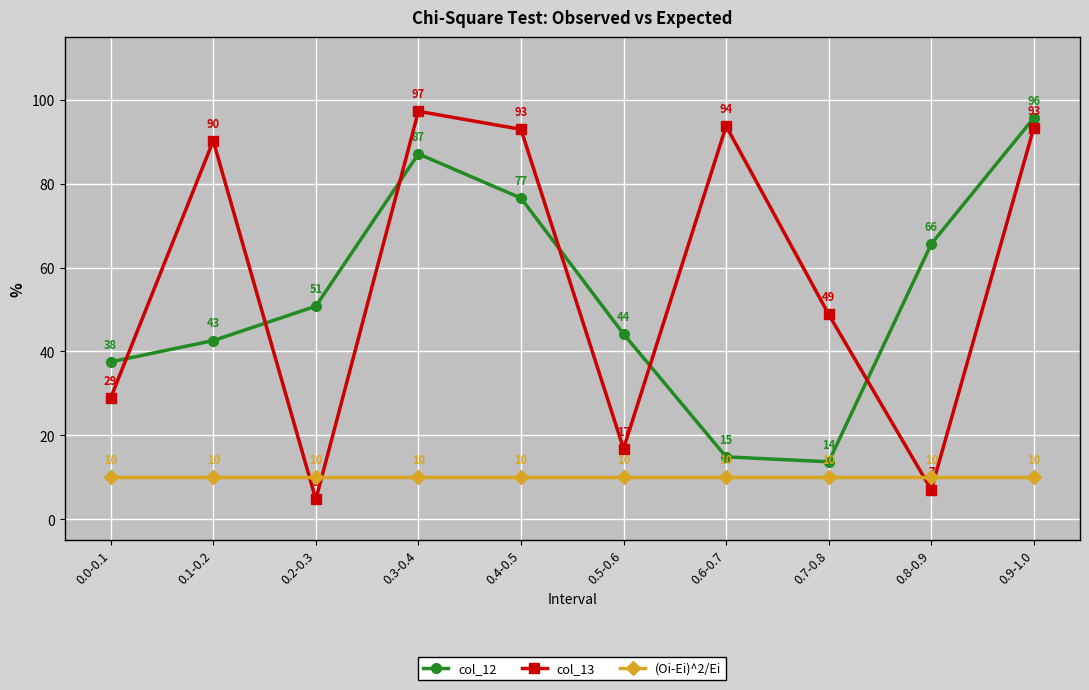

Rank the series by their maximum value, from highest to lowest.

col_13, col_12, (Oi-Ei)^2/Ei